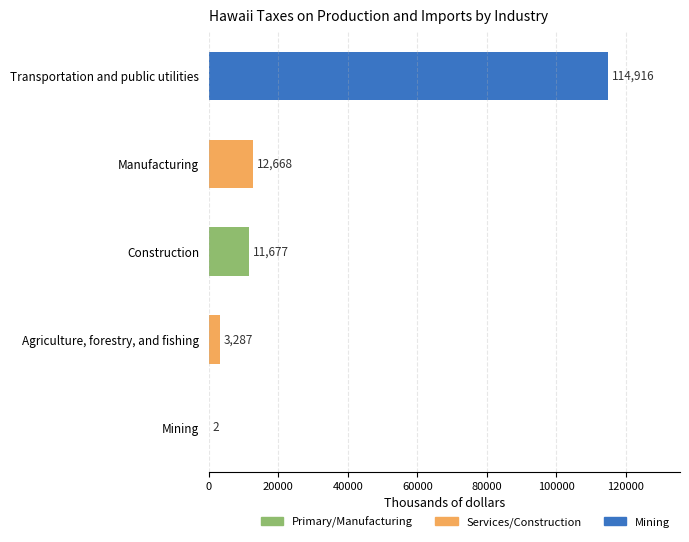

Is it true that the value at Manufacturing is 12668?

True